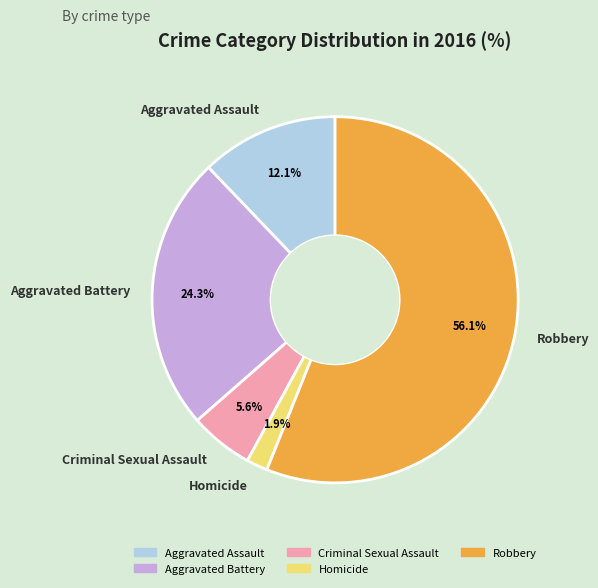

How many slices are in this pie chart?

5